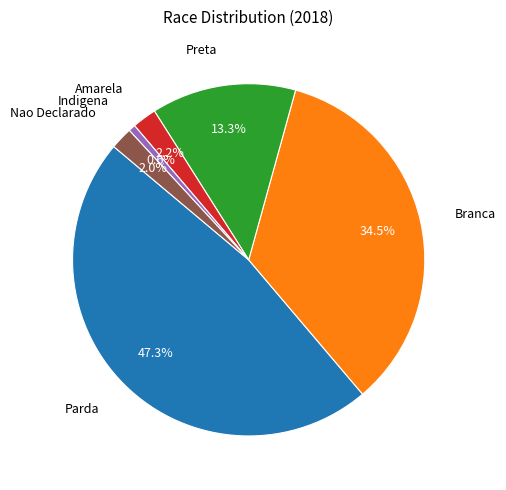

Is there a majority slice in this chart?

No